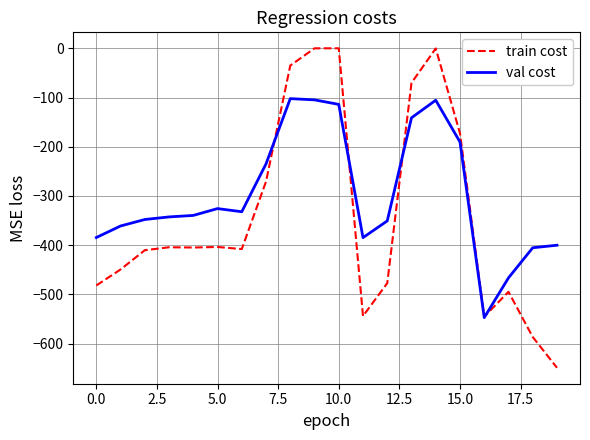

Which series has the largest total across all categories?

val cost